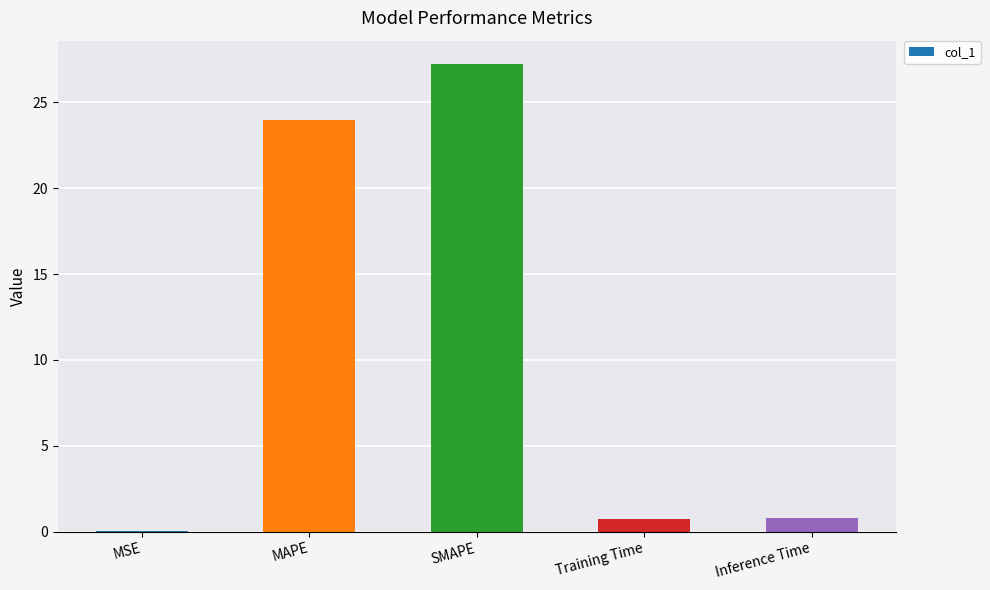

What is the change in value from MAPE to Inference Time?

-23.2